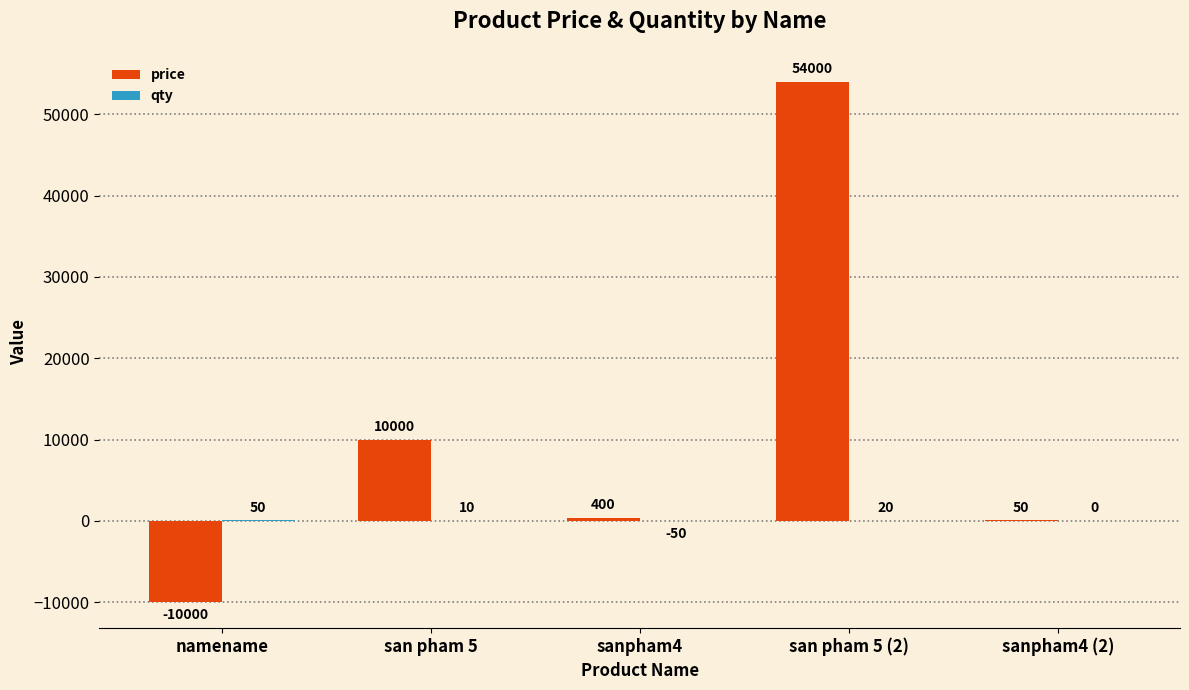

Which series changed the most between san pham 5 and san pham 5 (2)?

price